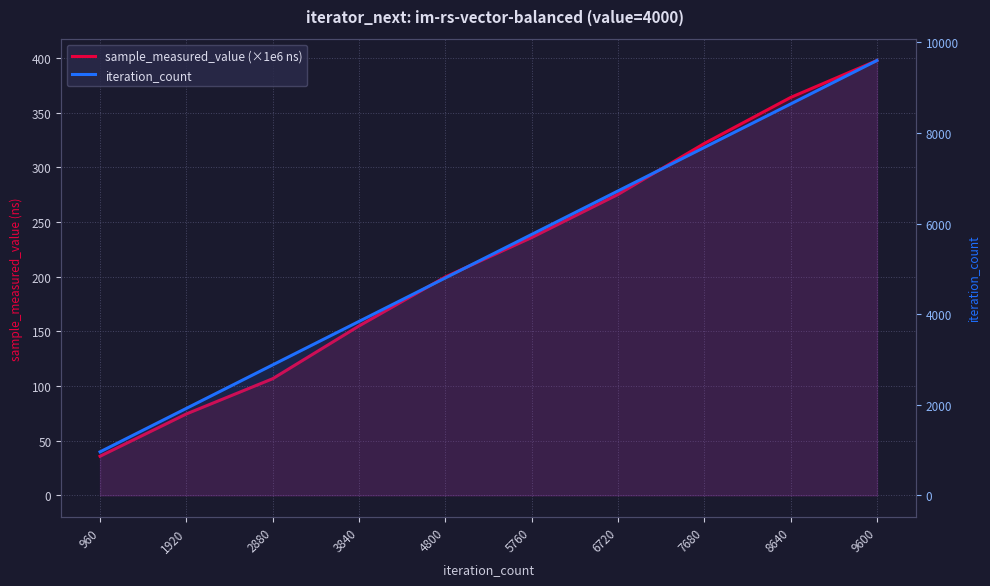

What is the value of the sample_measured_value (×1e6 ns) point at the 10th from the left?

397.6